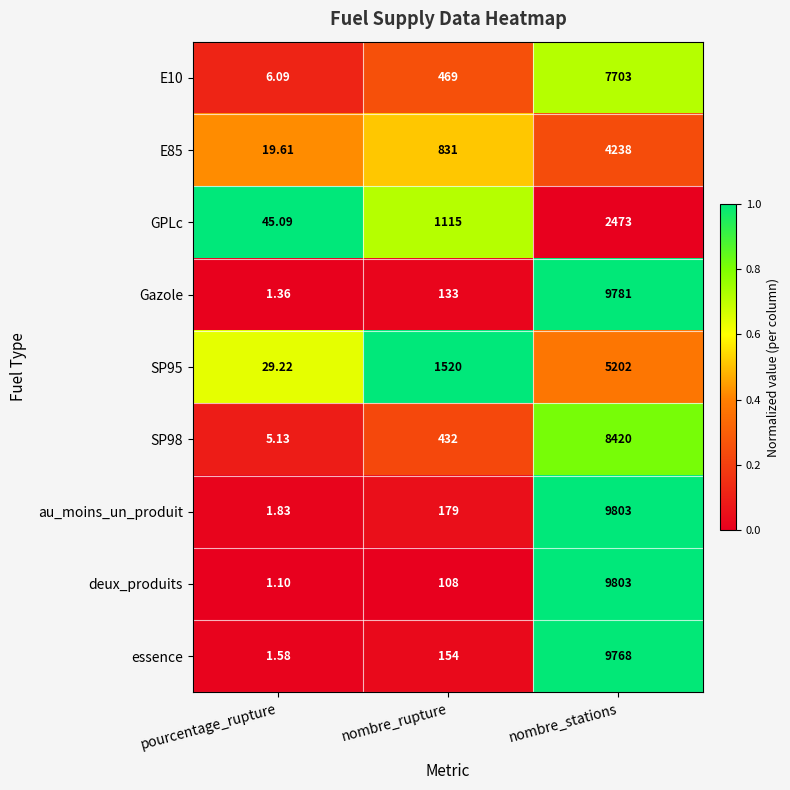

At which label is E10 closest to 3854?

nombre_rupture